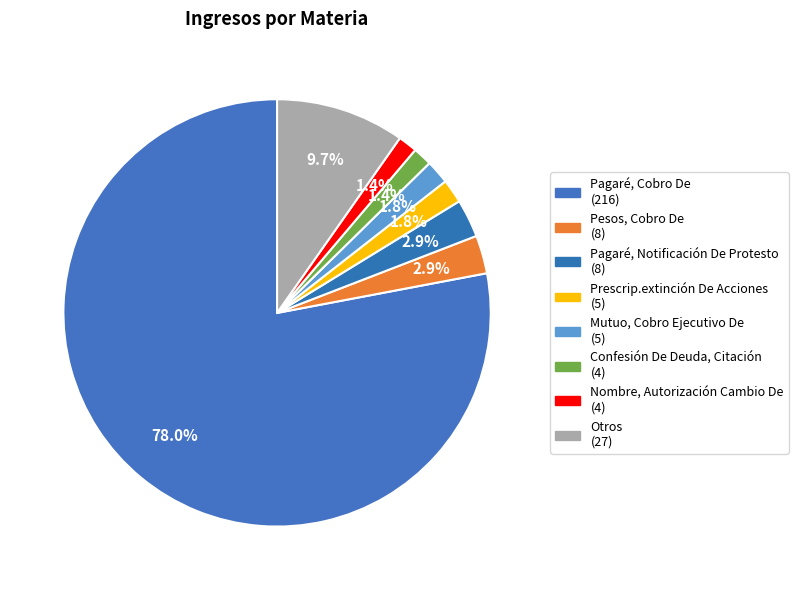

What is the total percentage of Otros and Pagaré, Cobro De?

87.7%